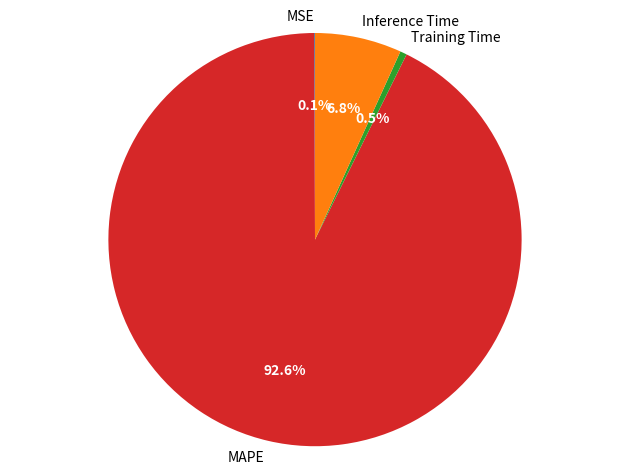

Between MAPE and Inference Time, which is larger?

MAPE